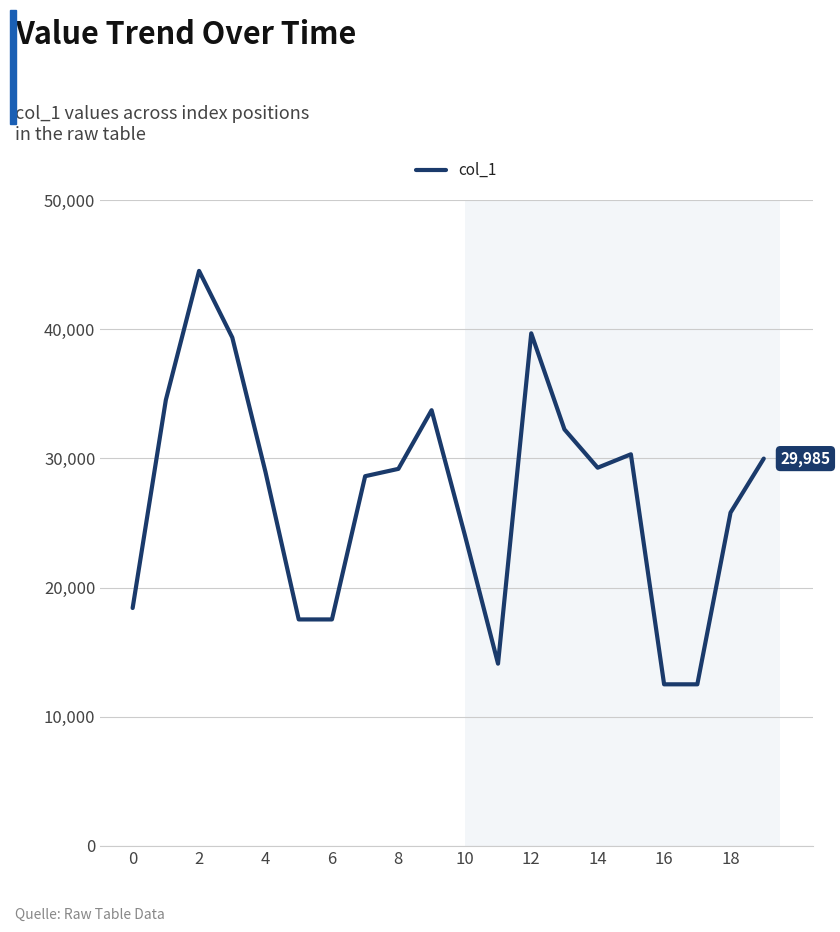

What is the smallest value displayed?

12514